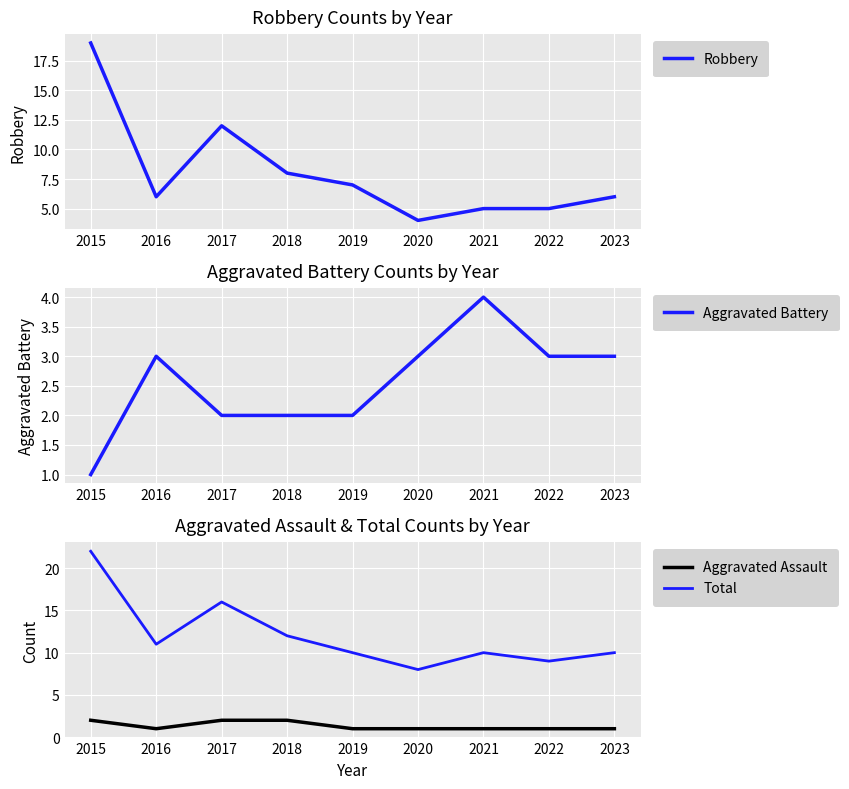

What is the maximum value shown in the chart?

22